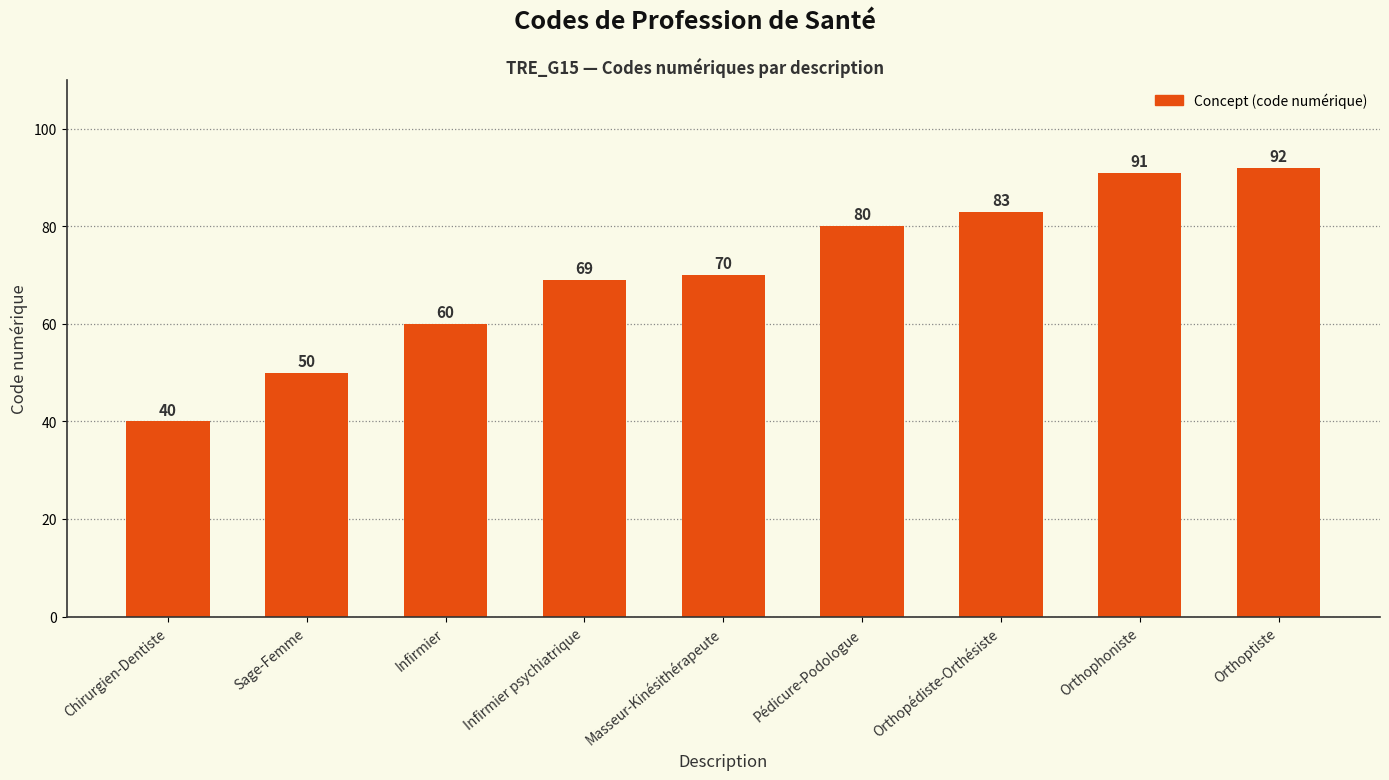

What is the value of the 2nd bar from the left?

50